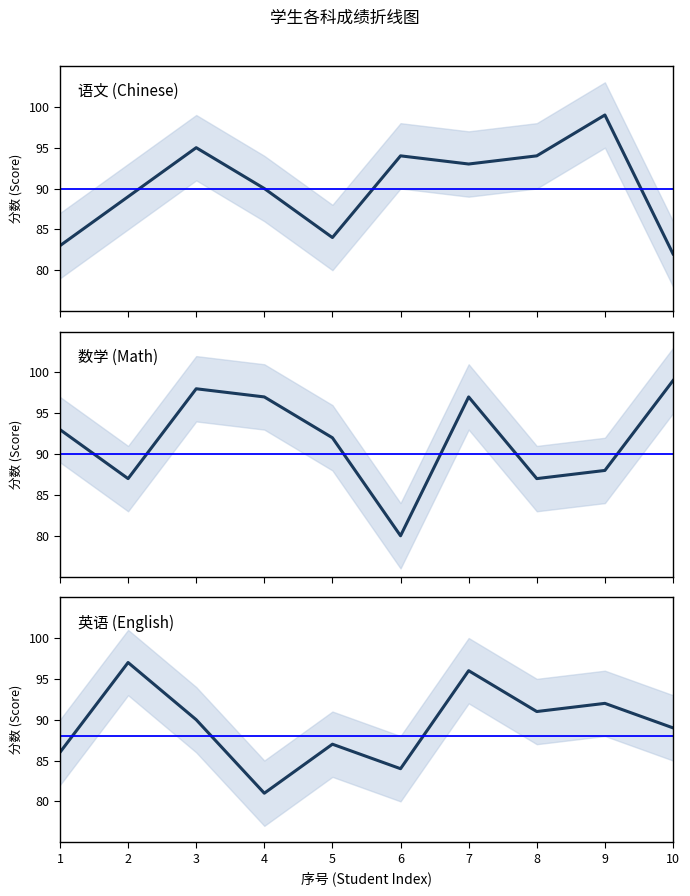

List the labels in order of 数学 value, largest first.

10, 3, 4, 7, 1, 5, 9, 2, 8, 6